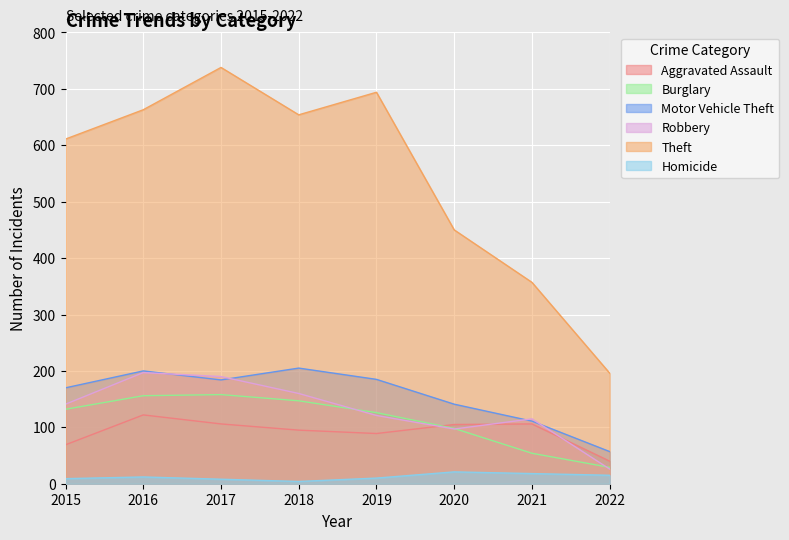

What value does the Robbery series have at 2016?

197